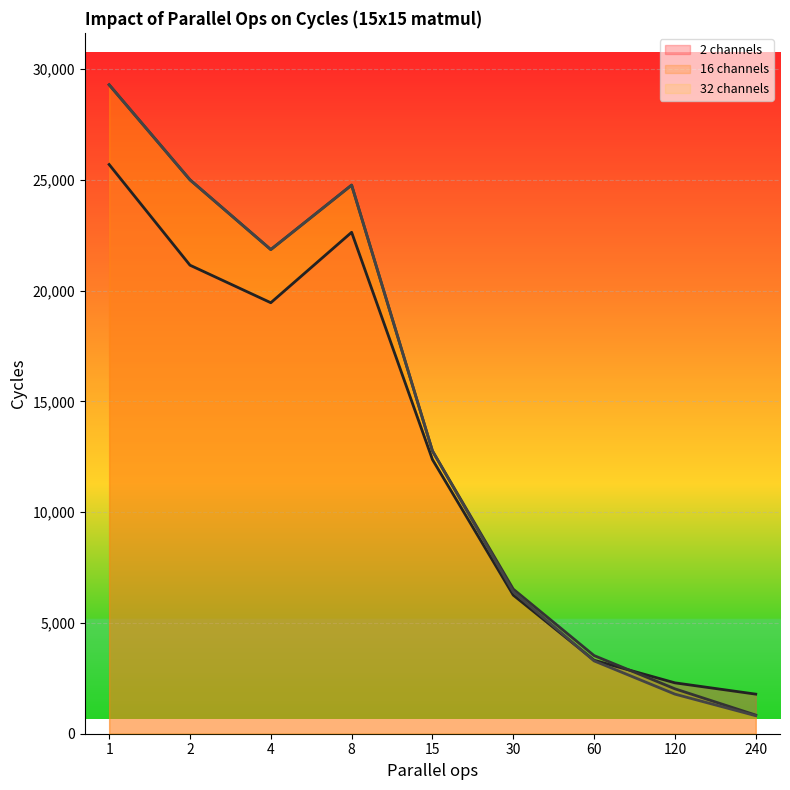

What is the greatest value displayed?

29297